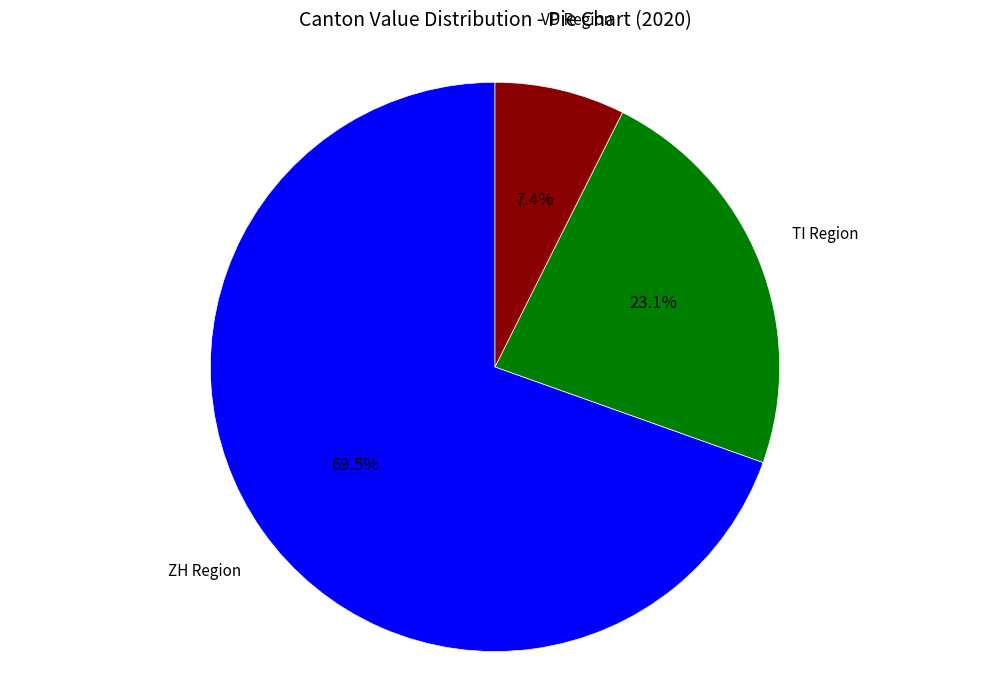

Between VD and ZH, which is larger?

ZH